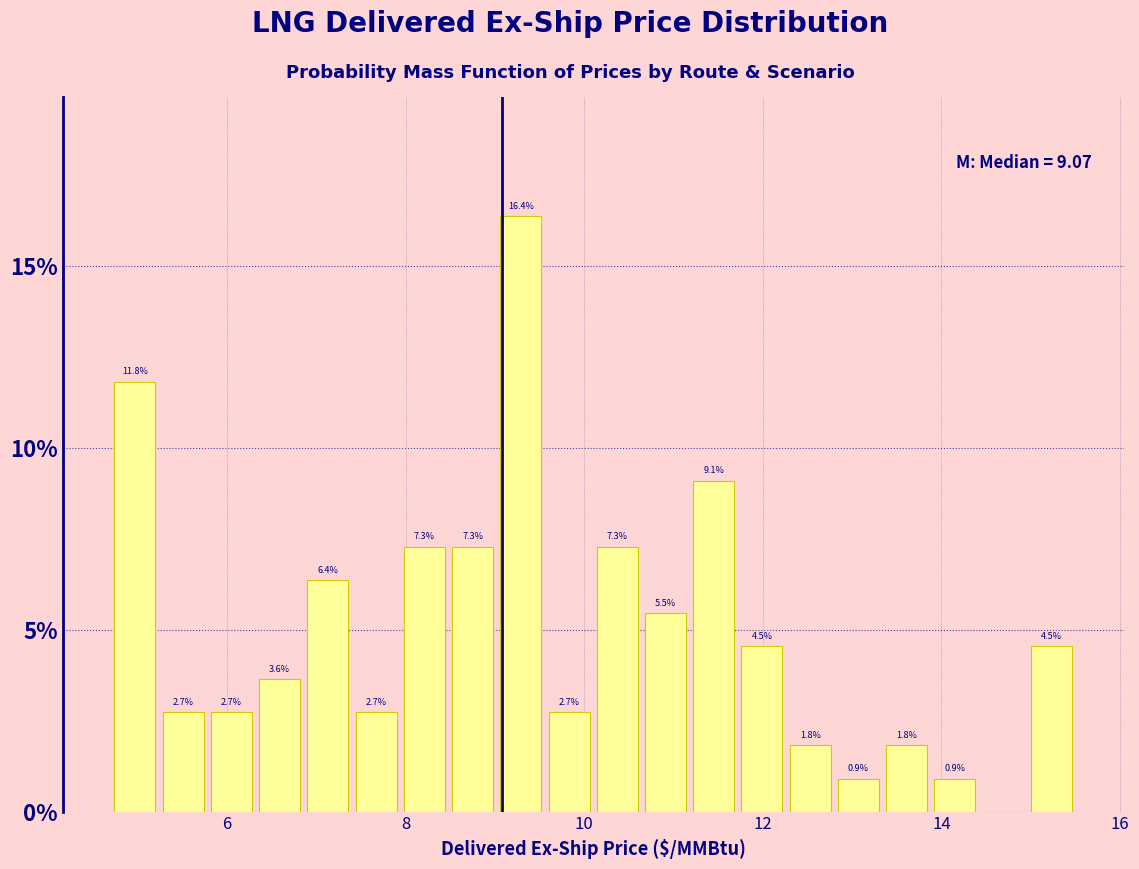

Read against the x-axis, roughly where is the centre of the tallest bar?

9.2